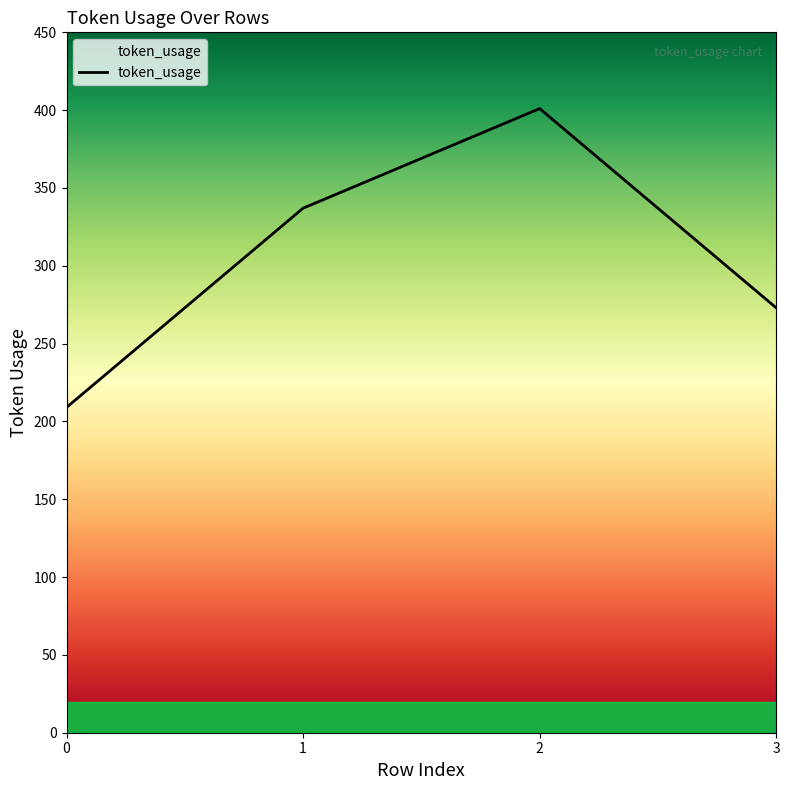

How many categories are shown in the chart?

4